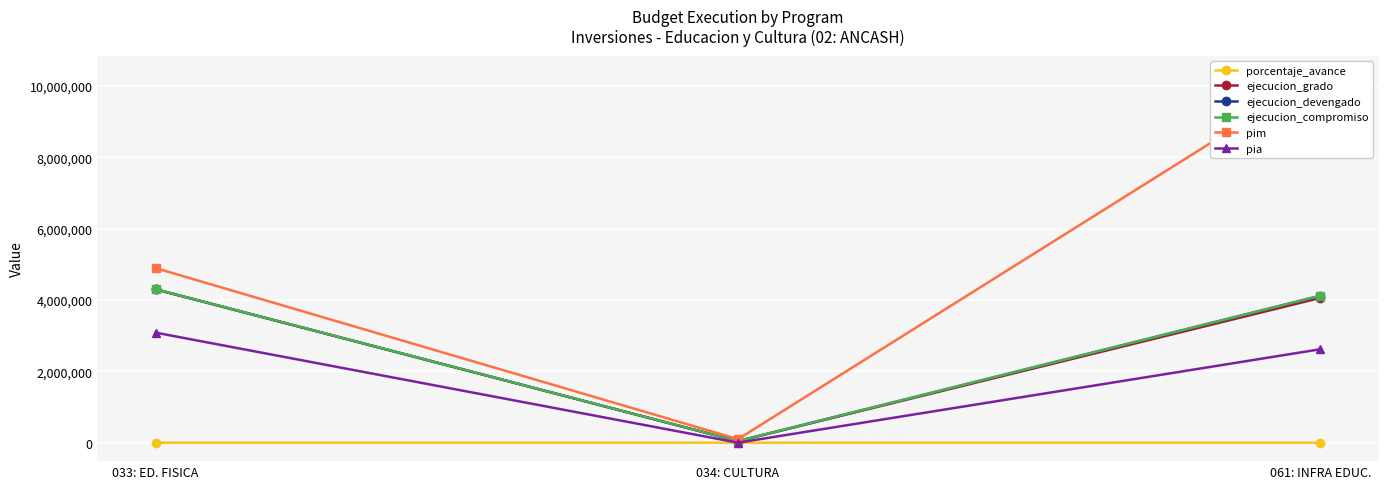

Is this an area chart (filled region under the line)?

No